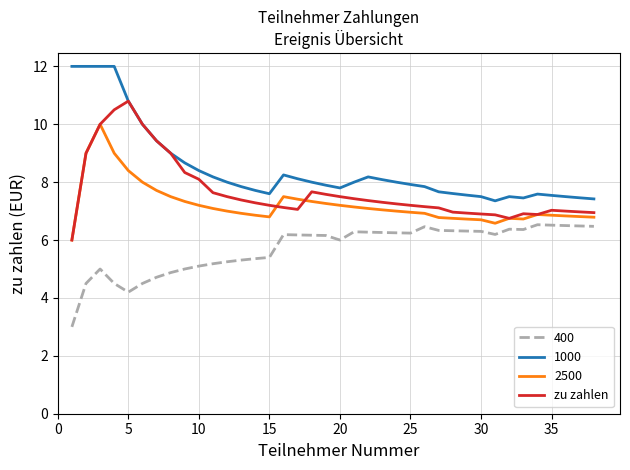

What is the minimum value shown in the chart?

3.0